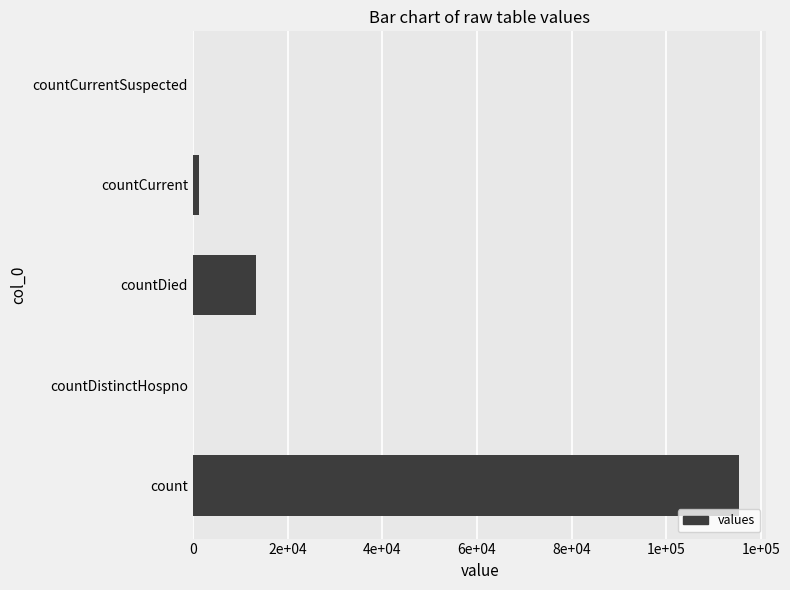

What is the average value?

26021